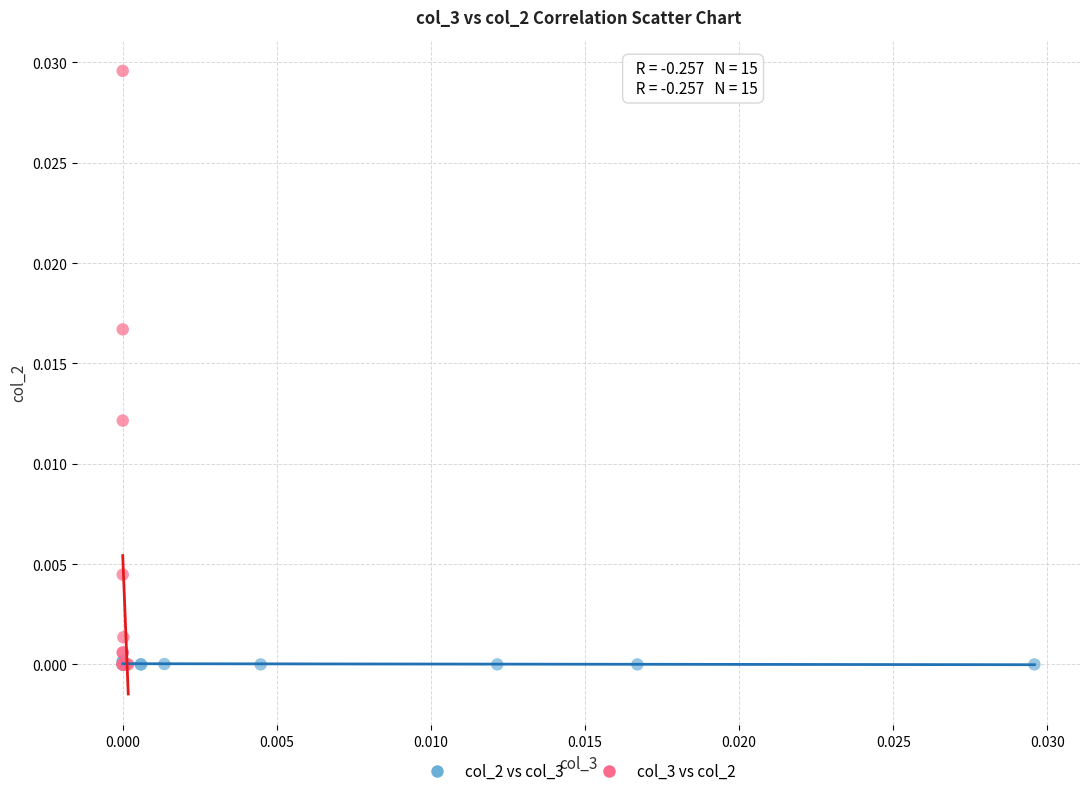

What are all the series names shown in the legend?

col_2 vs col_3, col_3 vs col_2